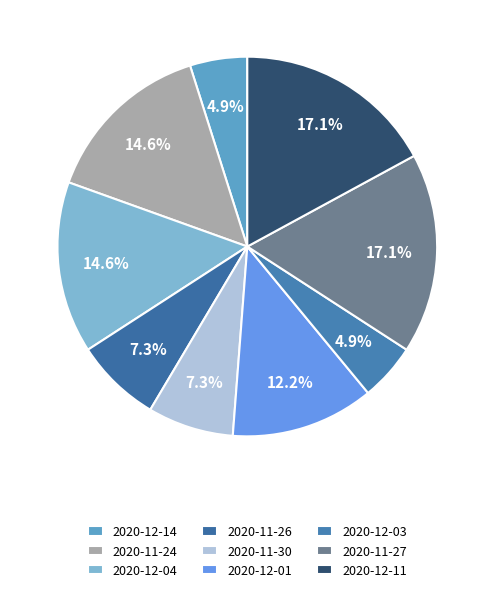

Does 2020-12-14 represent more than half of the total?

No